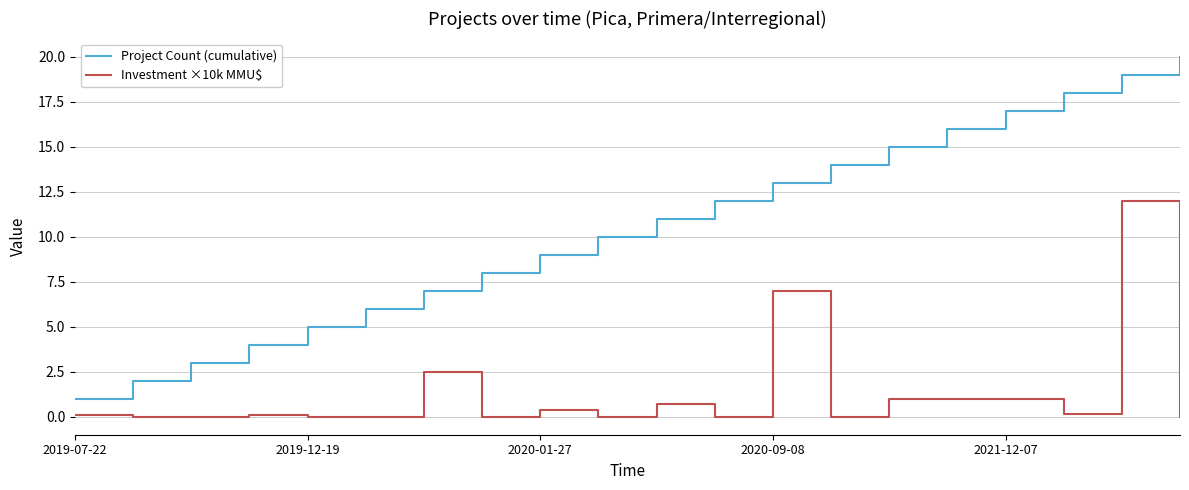

True or false: Project Count (cumulative) and Investment ×10k MMU$ intersect in this chart.

False